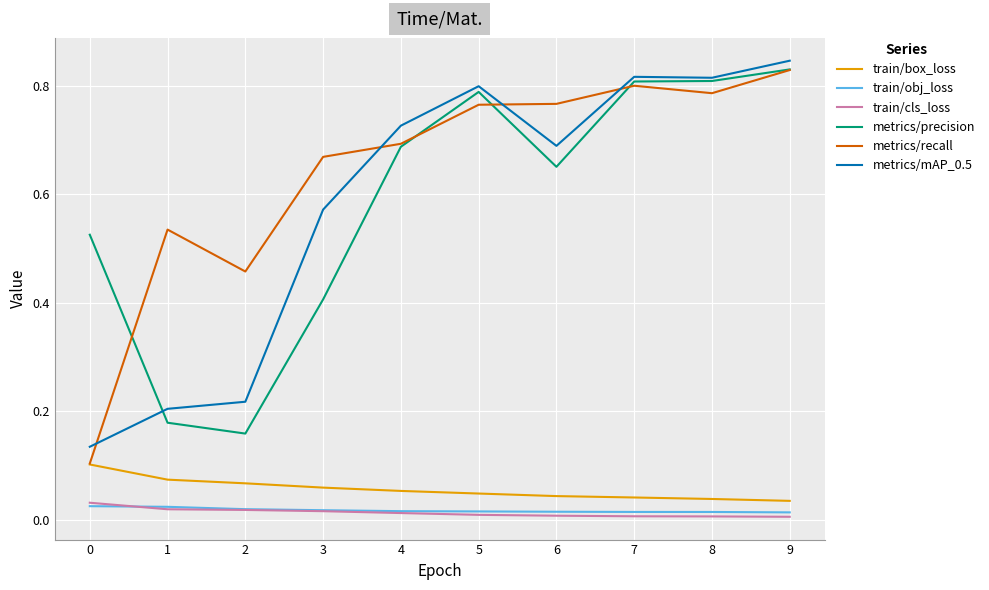

What is the total value across all series at 1?

1.0